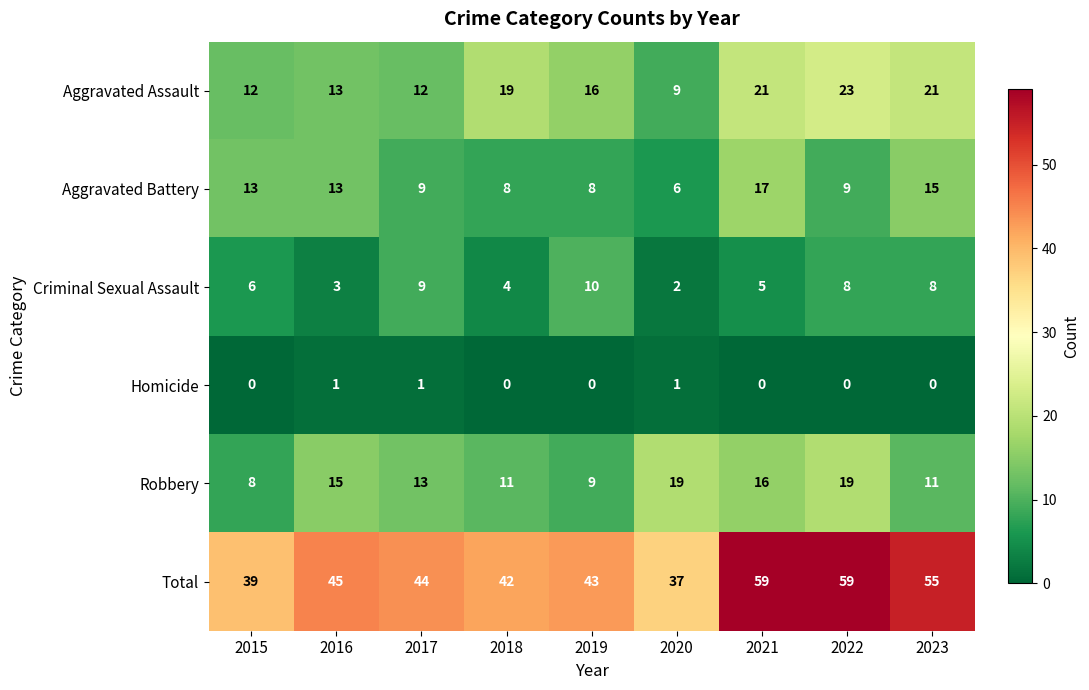

Is it true that Criminal Sexual Assault equals 2 at 2015?

False